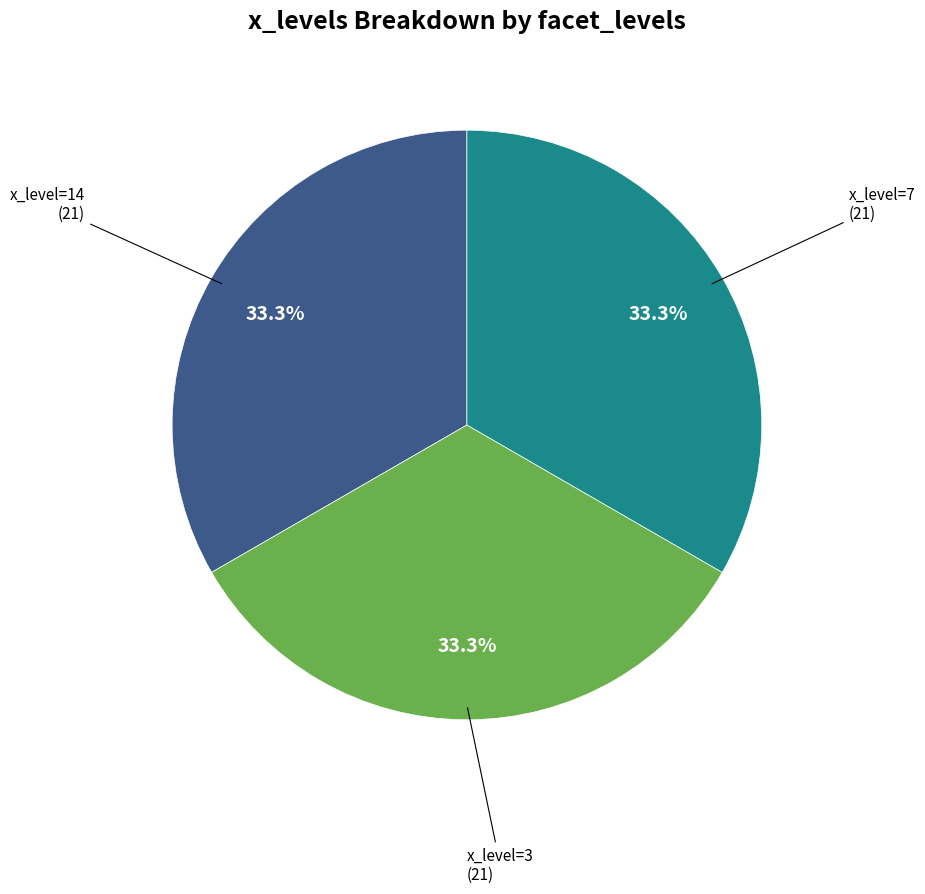

How many slices are in this pie chart?

3